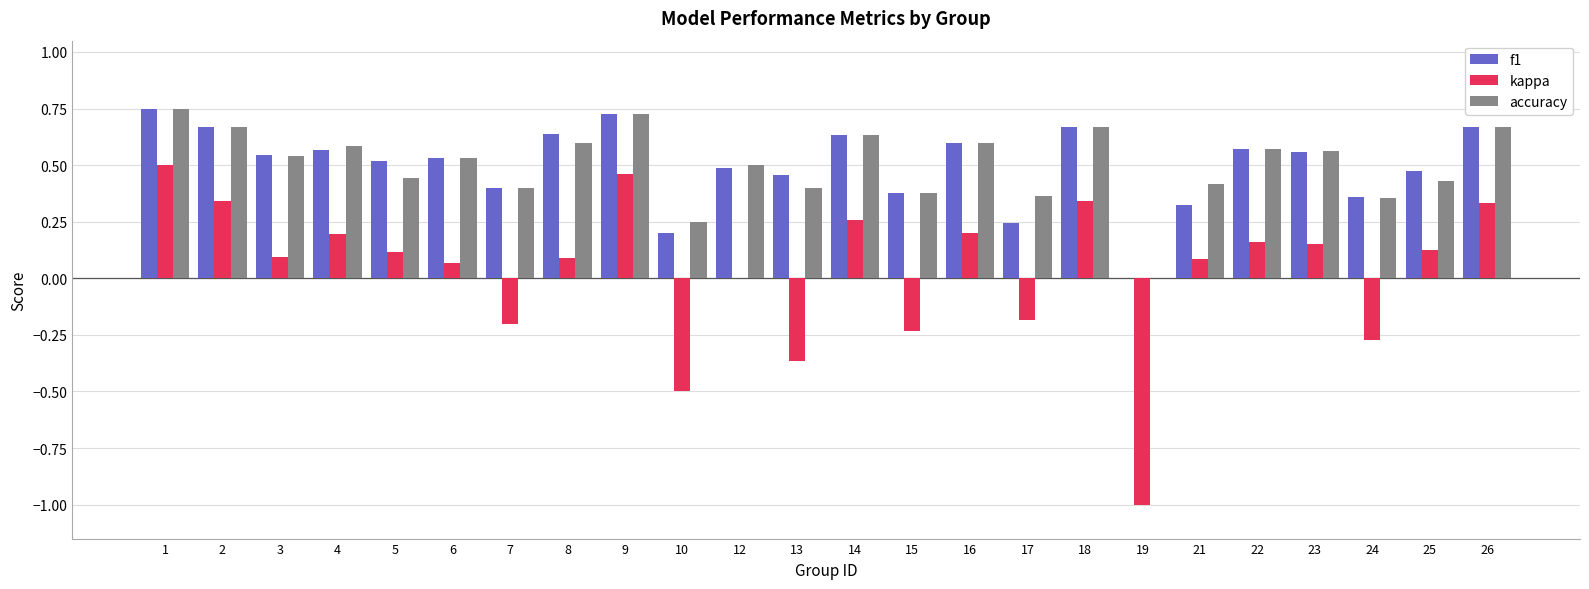

What is the sum of the accuracy values at 14 and 7?

1.0